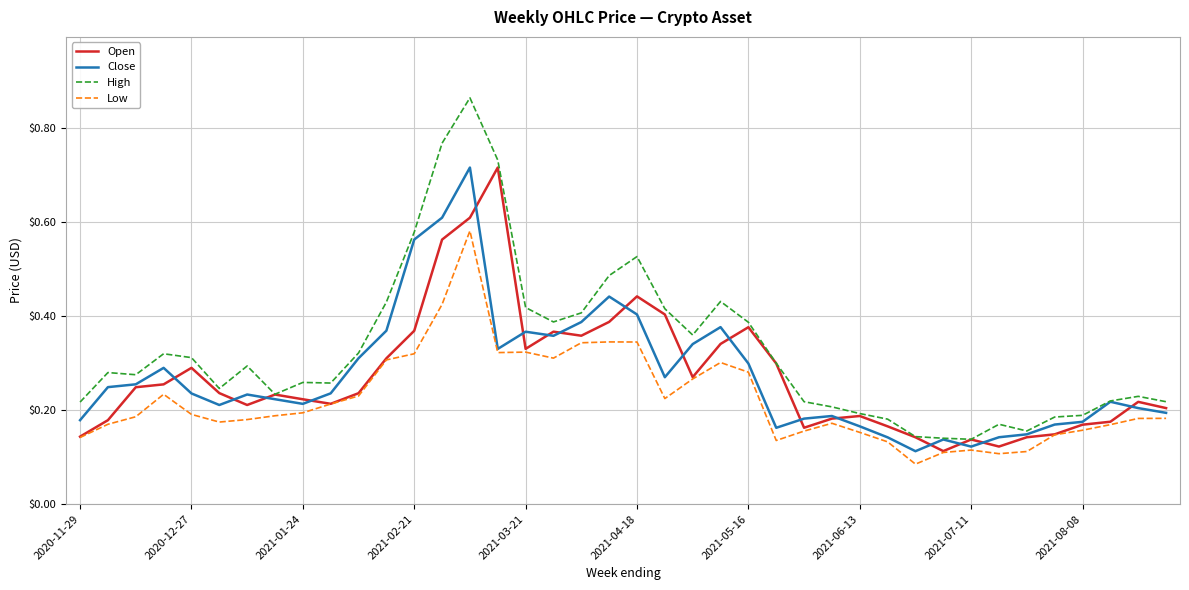

What is the maximum value shown in the chart?

0.9